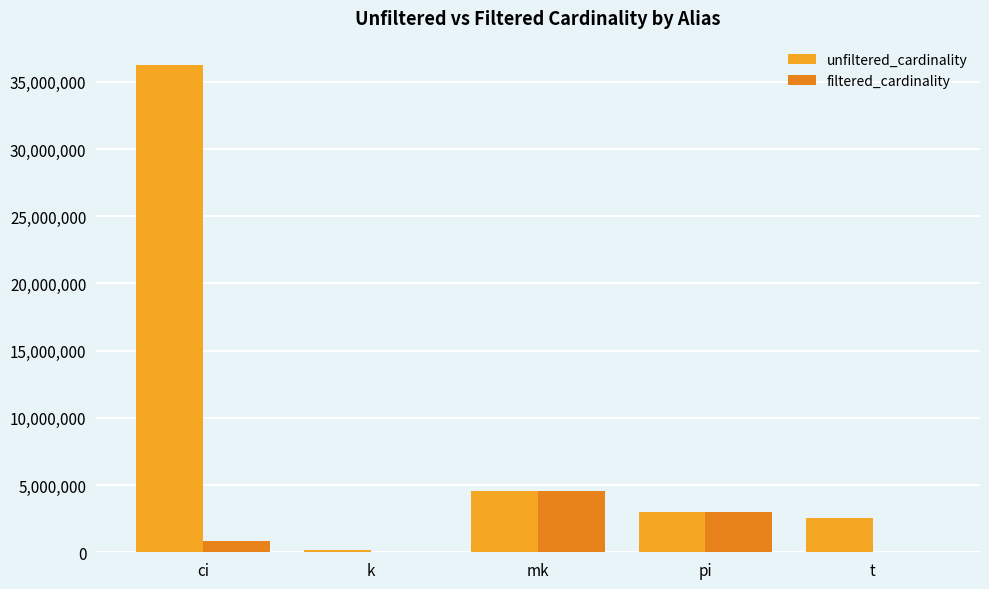

Does the chart contain stacked bars?

No